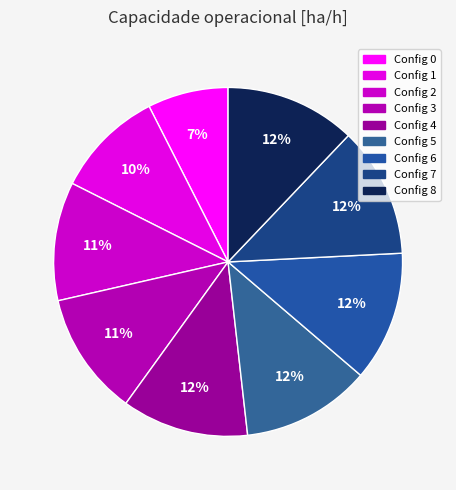

Rank the categories by value from lowest to highest.

0, 1, 2, 3, 4, 5, 6, 7, 8